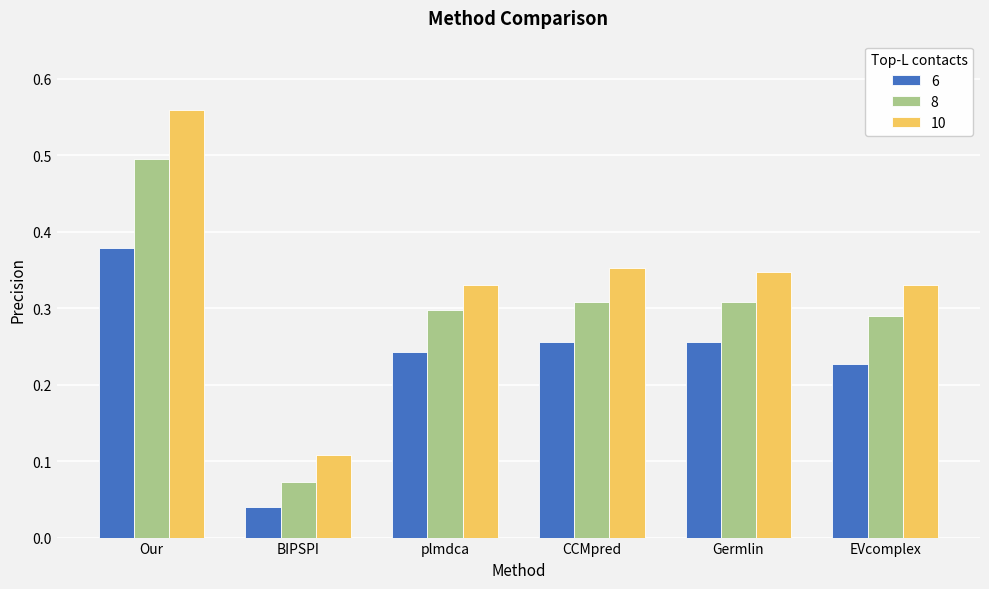

Which series has the largest range (max minus min)?

10